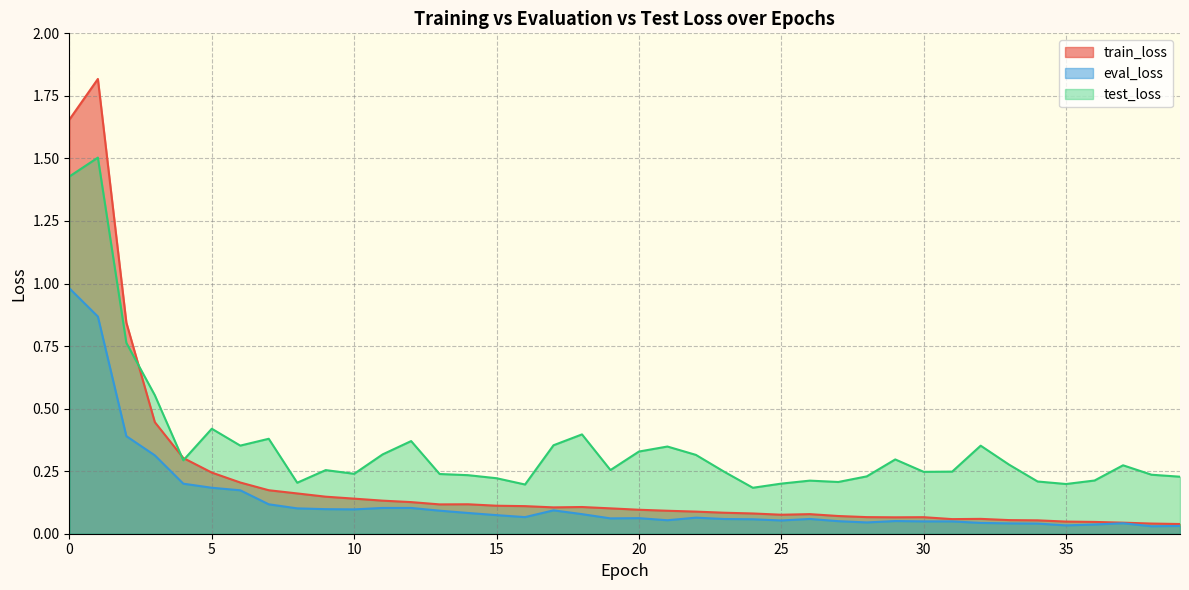

Reading right to left, extract all data points from this chart.

train_loss: 39=0.0	38=0.0	37=0.0	36=0.0	35=0.0	34=0.1	33=0.1	32=0.1	31=0.1	30=0.1	29=0.1	28=0.1	27=0.1	26=0.1	25=0.1	24=0.1	23=0.1	22=0.1	21=0.1	20=0.1	19=0.1	18=0.1	17=0.1	16=0.1	15=0.1	14=0.1	13=0.1	12=0.1	11=0.1	10=0.1	9=0.1	8=0.2	7=0.2	6=0.2	5=0.2	4=0.3	3=0.4	2=0.8	1=1.8	0=1.7
eval_loss: 39=0.0	38=0.0	37=0.0	36=0.0	35=0.0	34=0.0	33=0.0	32=0.0	31=0.0	30=0.0	29=0.1	28=0.0	27=0.1	26=0.1	25=0.1	24=0.1	23=0.1	22=0.1	21=0.1	20=0.1	19=0.1	18=0.1	17=0.1	16=0.1	15=0.1	14=0.1	13=0.1	12=0.1	11=0.1	10=0.1	9=0.1	8=0.1	7=0.1	6=0.2	5=0.2	4=0.2	3=0.3	2=0.4	1=0.9	0=1.0
test_loss: 39=0.2	38=0.2	37=0.3	36=0.2	35=0.2	34=0.2	33=0.3	32=0.4	31=0.2	30=0.2	29=0.3	28=0.2	27=0.2	26=0.2	25=0.2	24=0.2	23=0.2	22=0.3	21=0.3	20=0.3	19=0.3	18=0.4	17=0.4	16=0.2	15=0.2	14=0.2	13=0.2	12=0.4	11=0.3	10=0.2	9=0.3	8=0.2	7=0.4	6=0.4	5=0.4	4=0.3	3=0.6	2=0.8	1=1.5	0=1.4